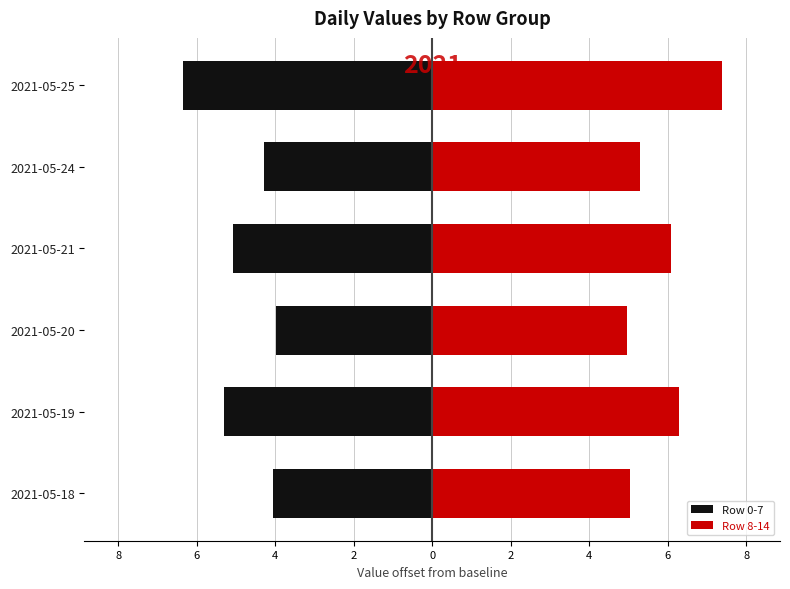

The value of Row 0-7 at 2021-05-24 is -4.3. True or false?

True